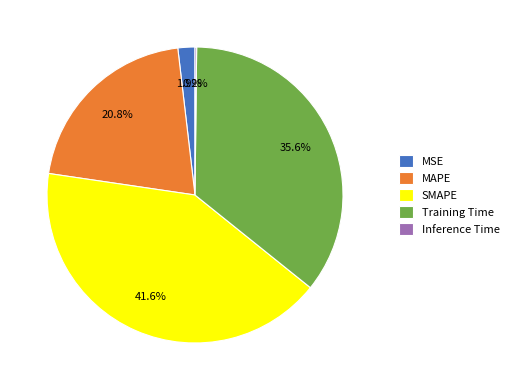

To the nearest percent, what is the combined percentage of MSE and MAPE?

23%